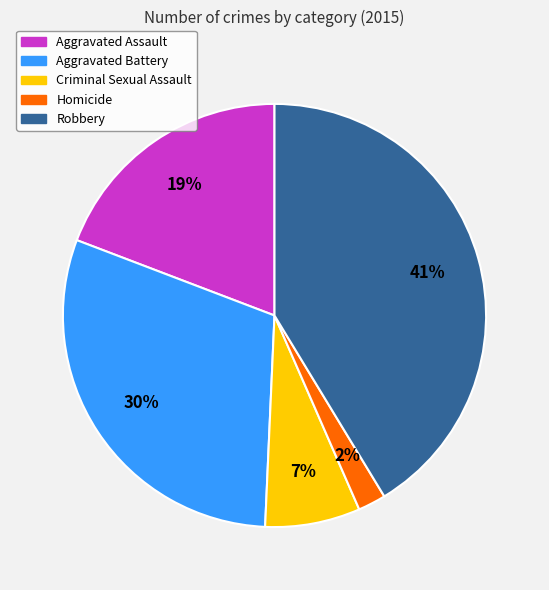

How many slices are in this pie chart?

5